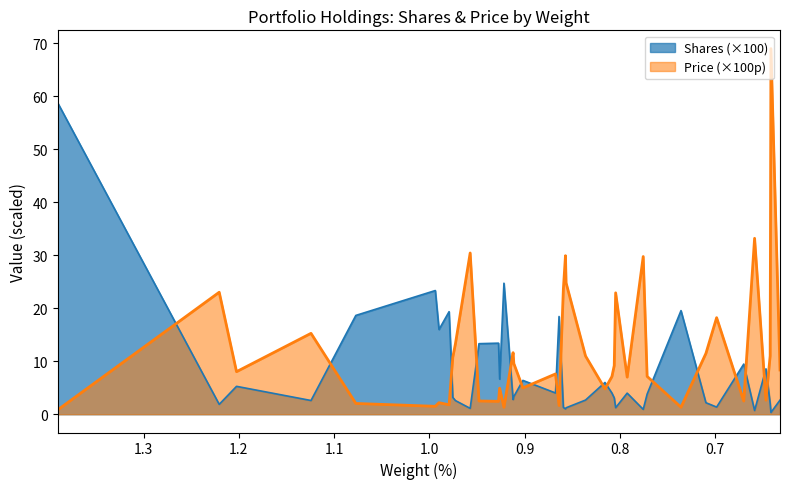

How many lines are shown in the chart?

2